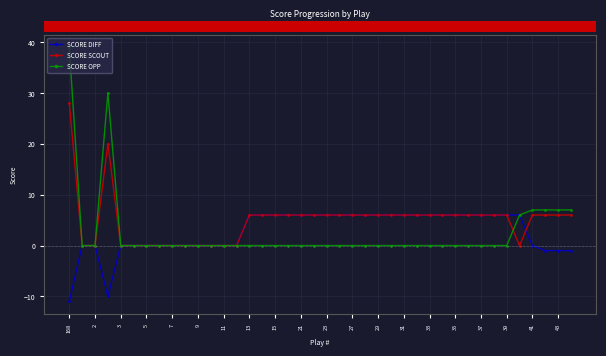

Rank the series by their maximum value, from lowest to highest.

SCORE DIFF, SCORE SCOUT, SCORE OPP